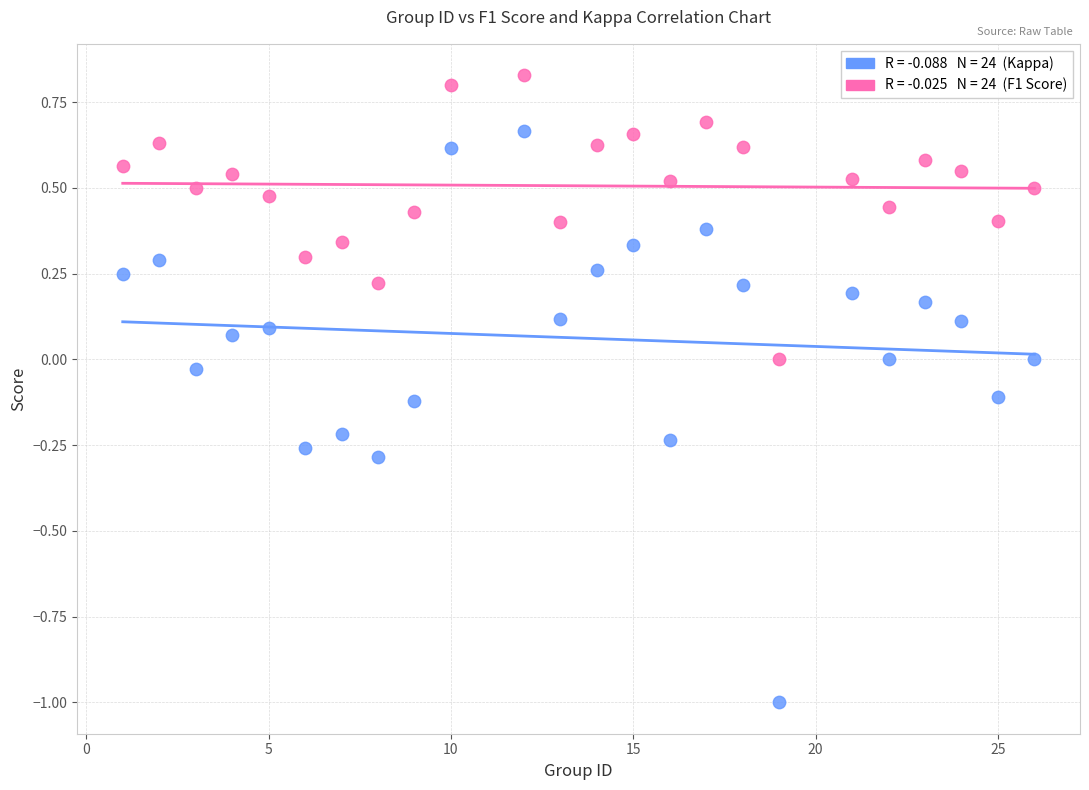

Across all data points, what is the range of Y values (max minus min)?

1.8